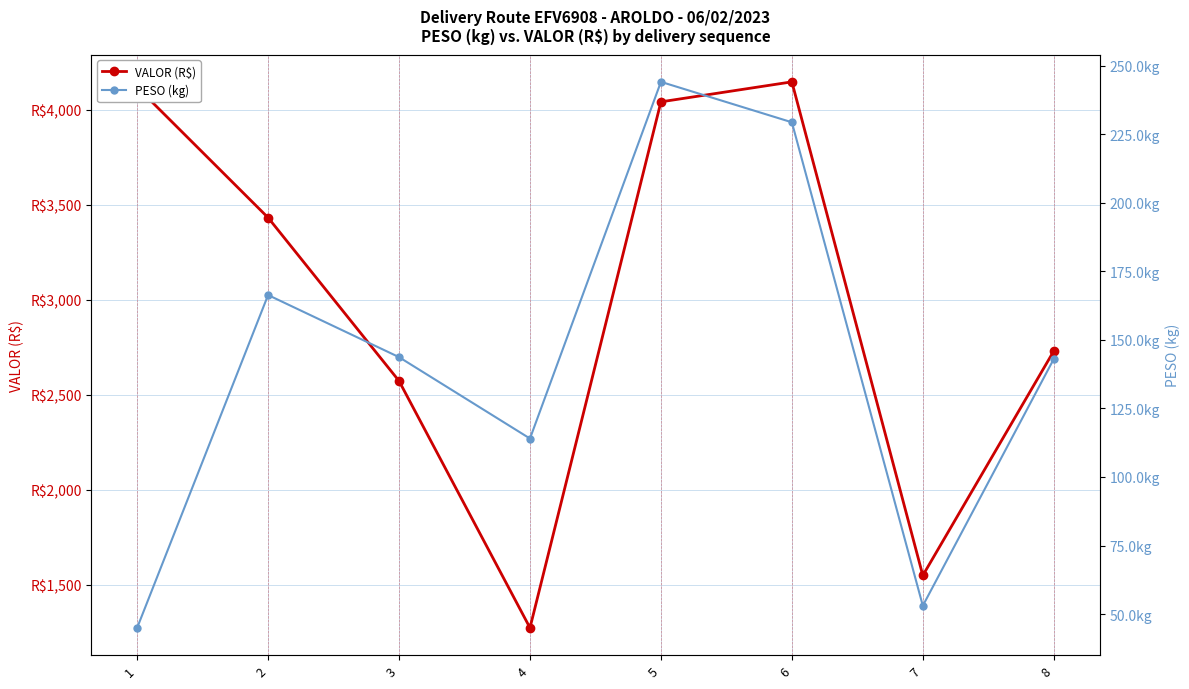

Which series has the widest spread of values?

VALOR (R$)